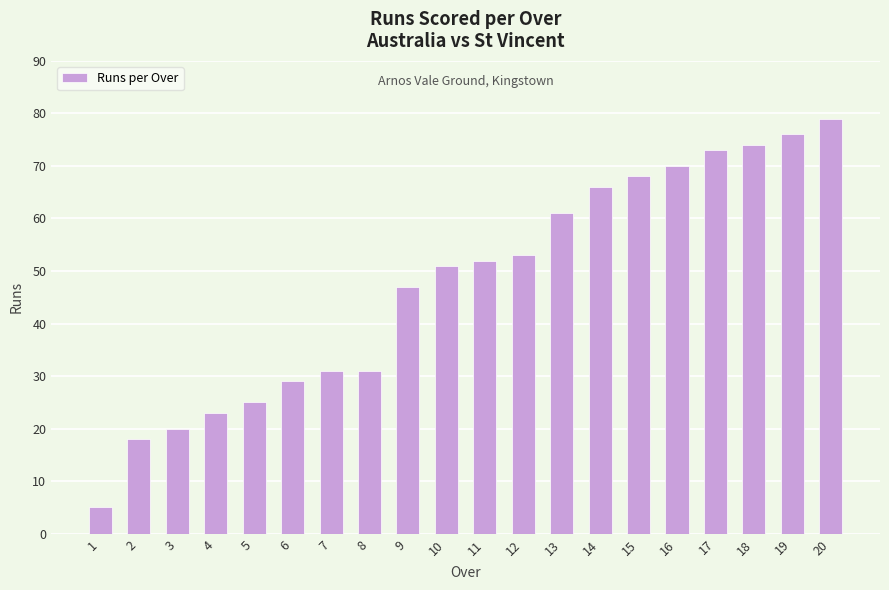

Approximately how many times larger is the value at 15 compared to 10?

1.3